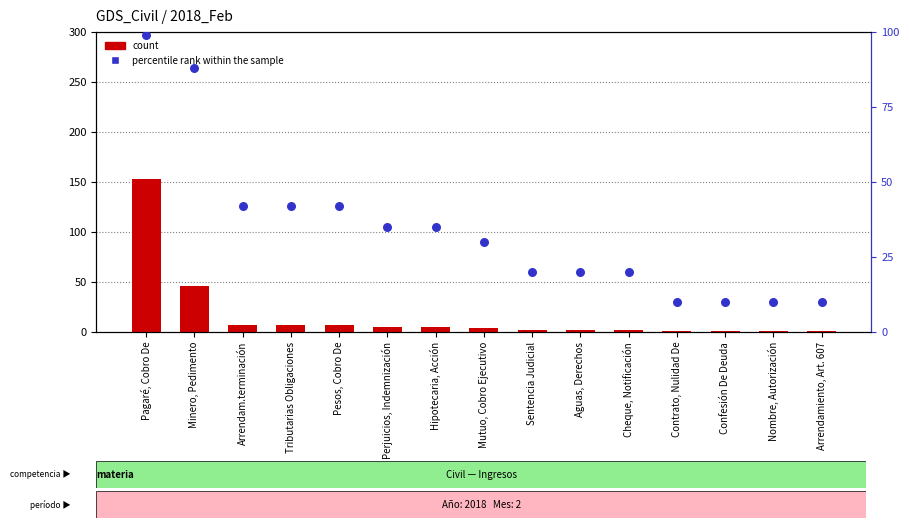

Which series has the largest total across all categories?

percentile rank within the sample